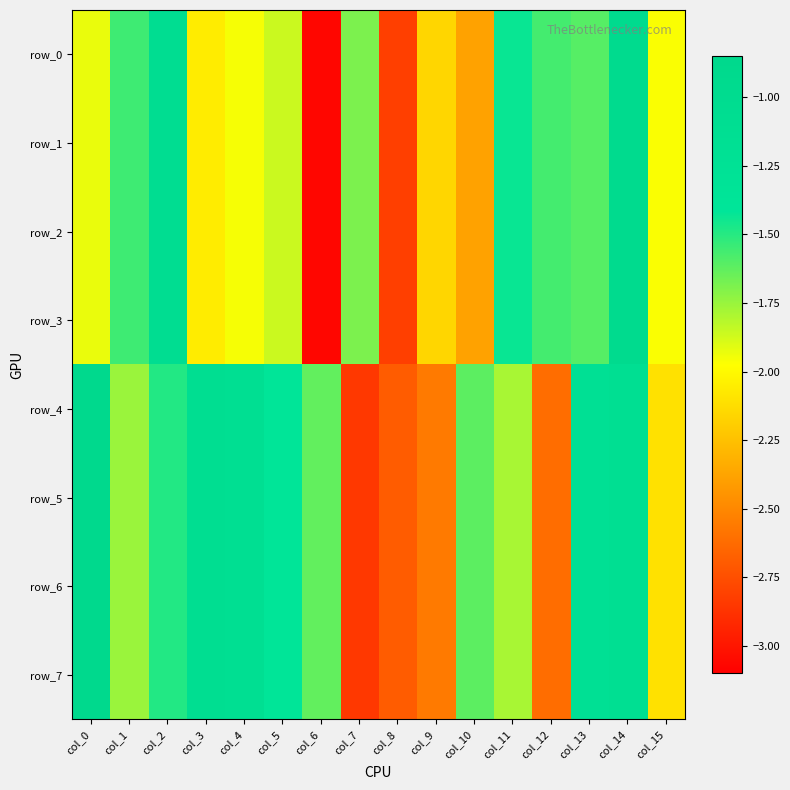

At how many categories does at least one series exceed -2?

14